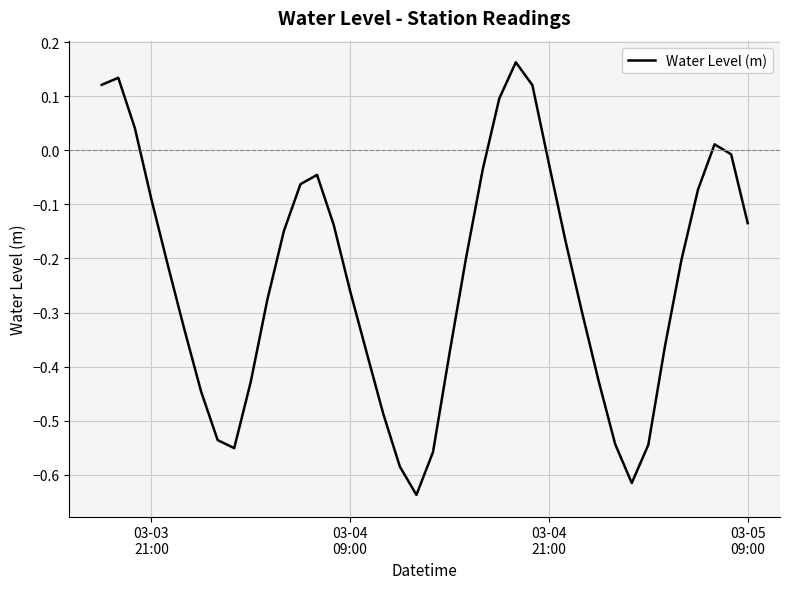

What is the difference between the maximum and minimum values?

0.8